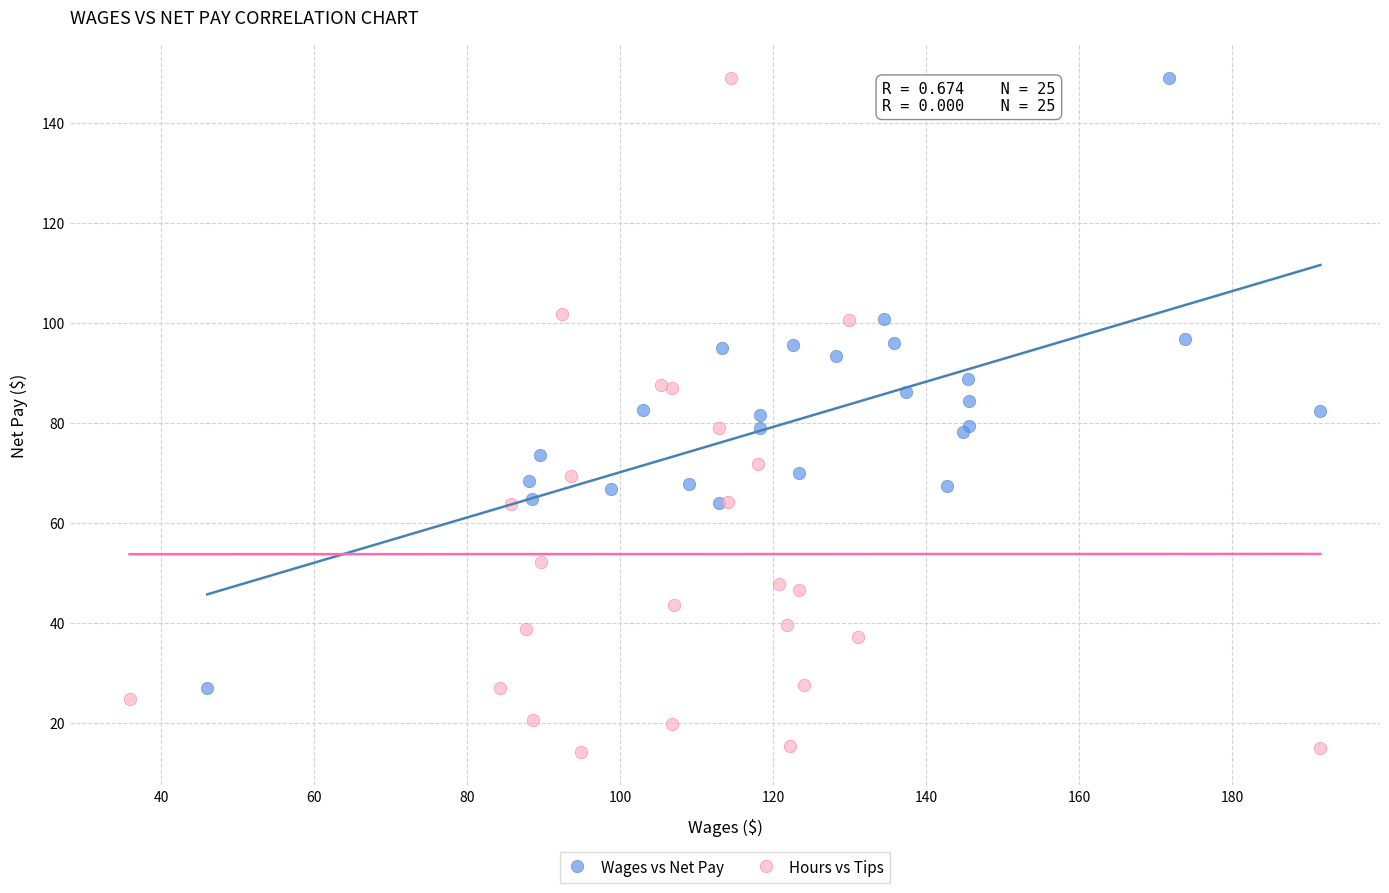

Which series has the largest Y range (max minus min)?

Hours vs Tips